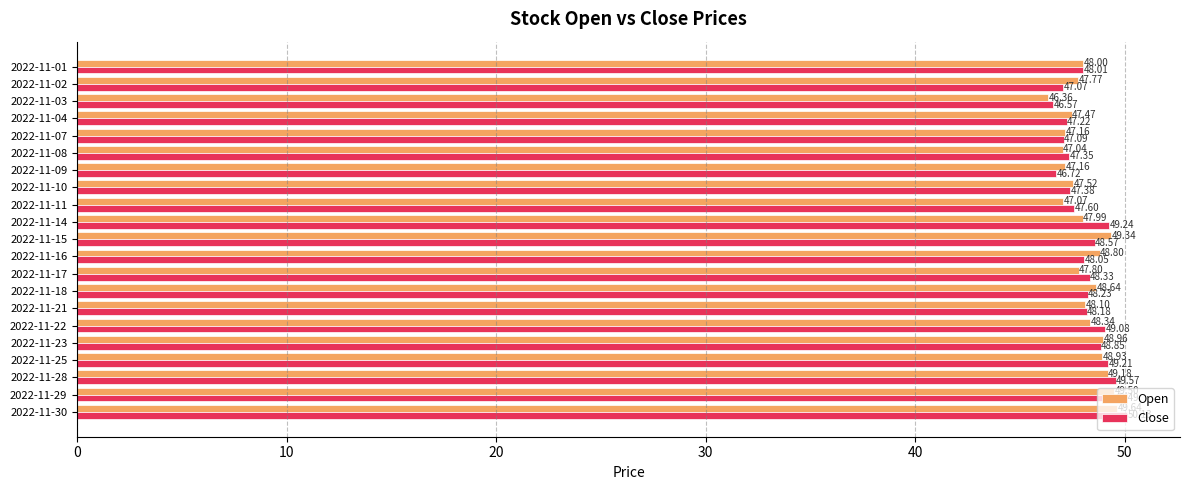

What is the difference between the second highest and minimum values in the Close series?

3.0